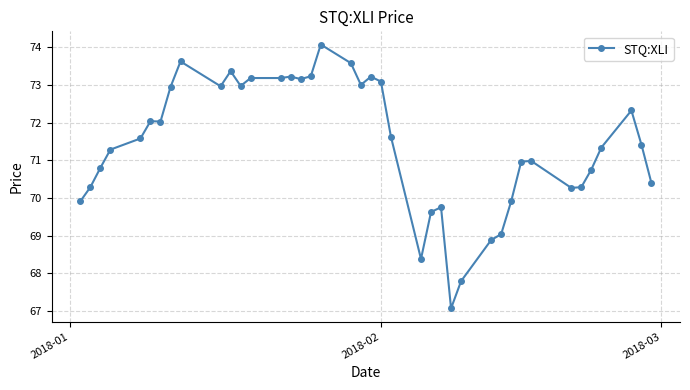

True or false: the data has more than 2 interior local peaks.

True